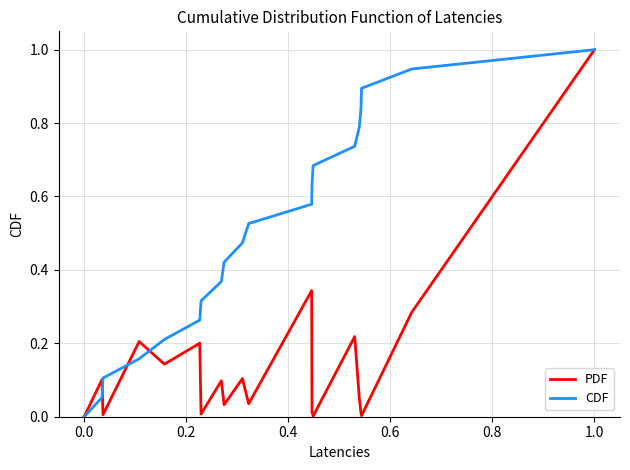

Which series has the largest total across all categories?

CDF